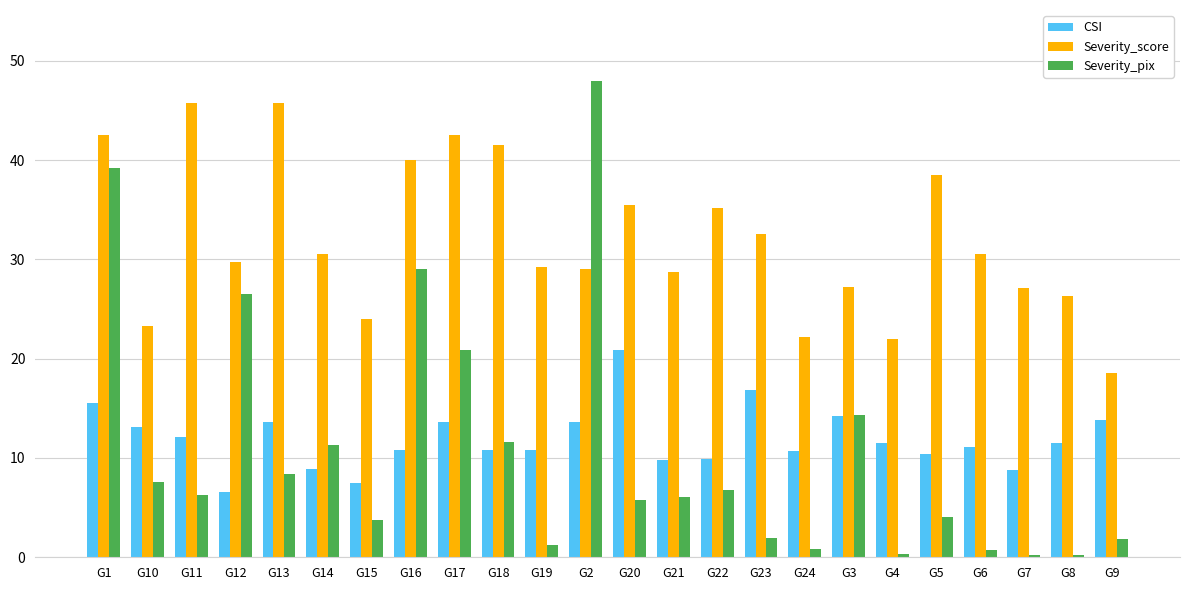

Rank the series by their maximum value, from highest to lowest.

Severity_pix, Severity_score, CSI